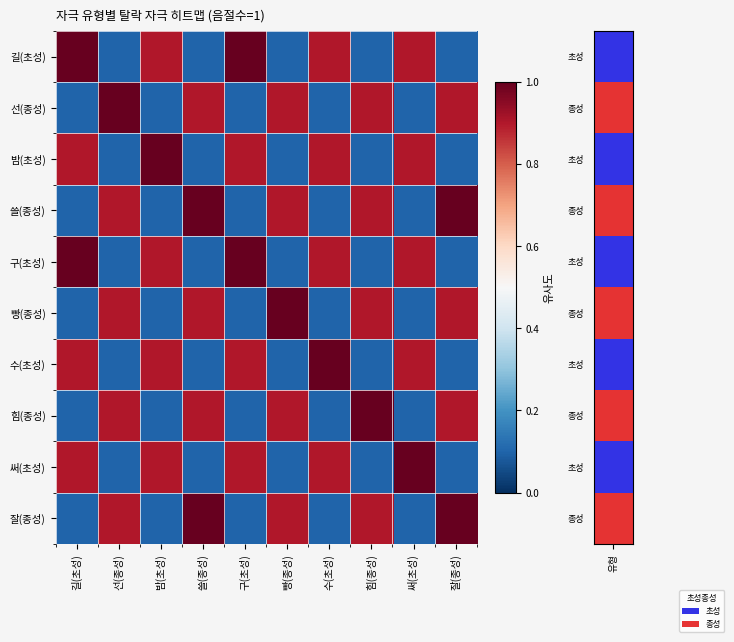

What is the total value across all series at 길(초성)?

5.2